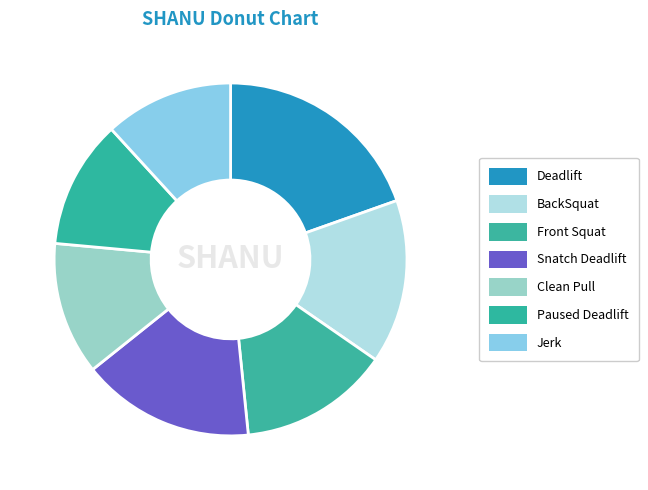

To the nearest percent, what portion does Paused Deadlift represent?

12%